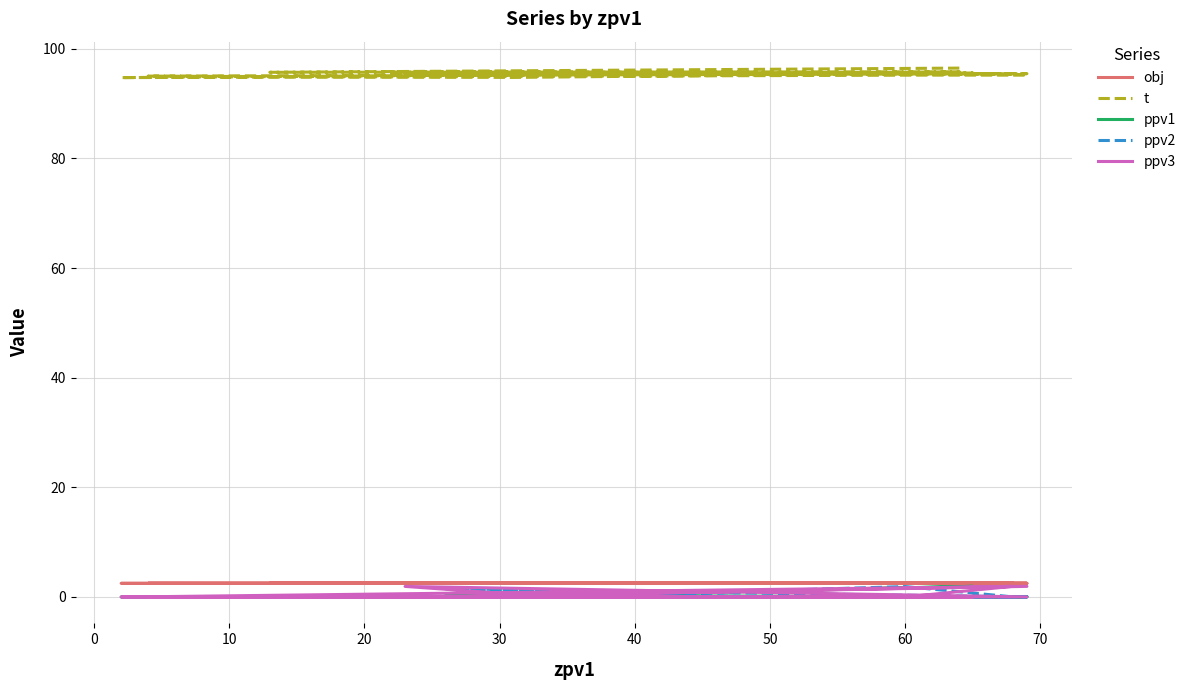

How many categories are shown in the chart?

20